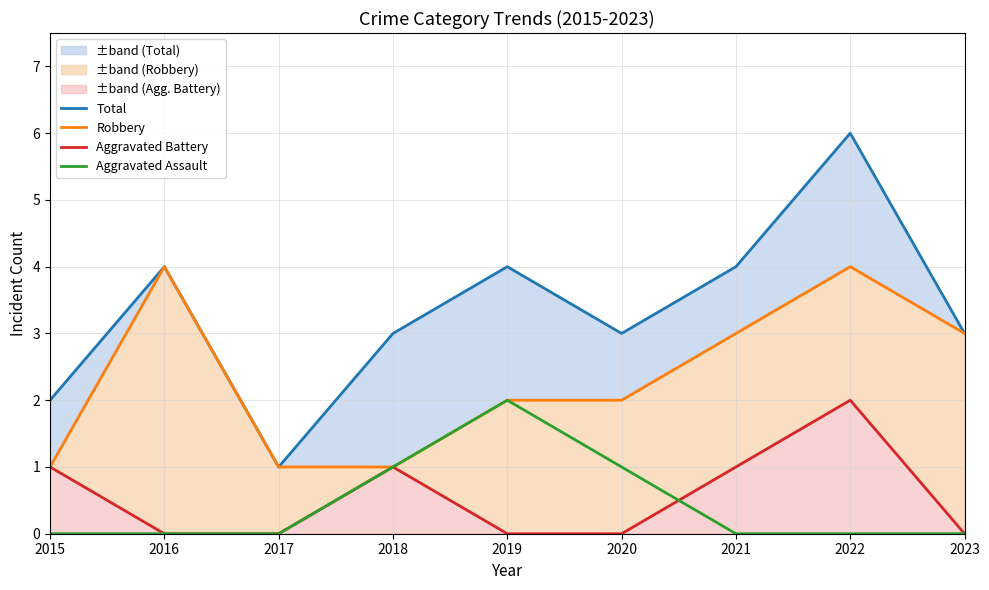

True or false: Aggravated Battery and Total intersect in this chart.

False